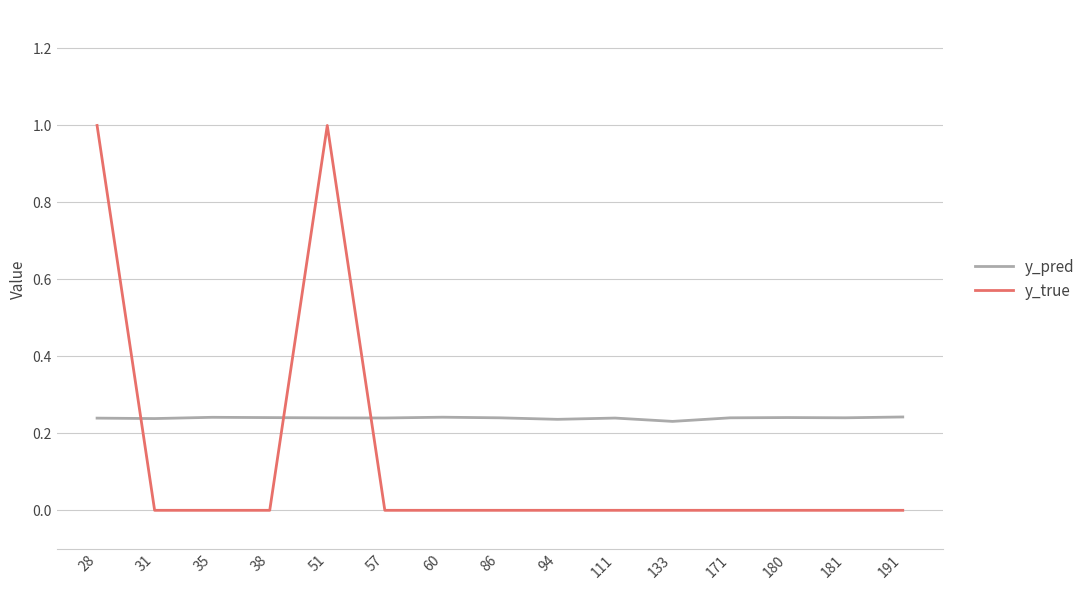

Between 51 and 111, which series saw the biggest shift?

y_true